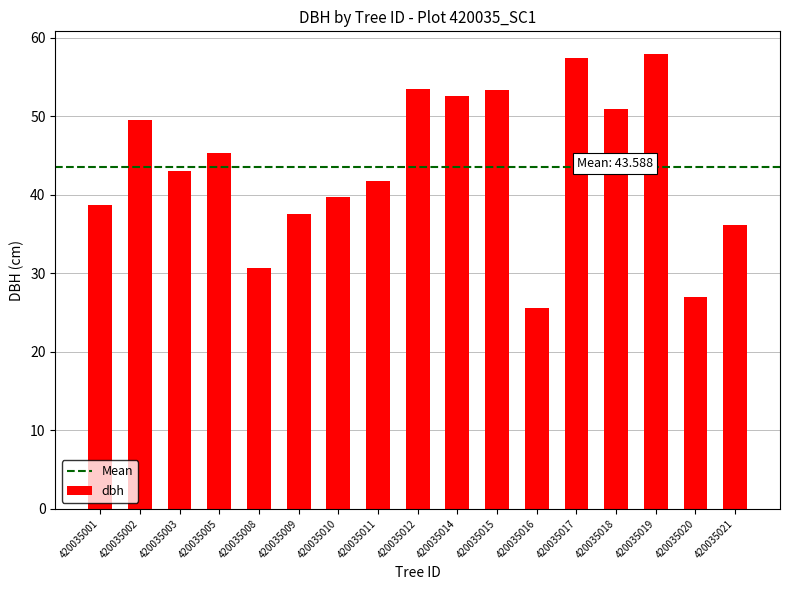

Is it true that the value at 420035008 is 43.6?

False